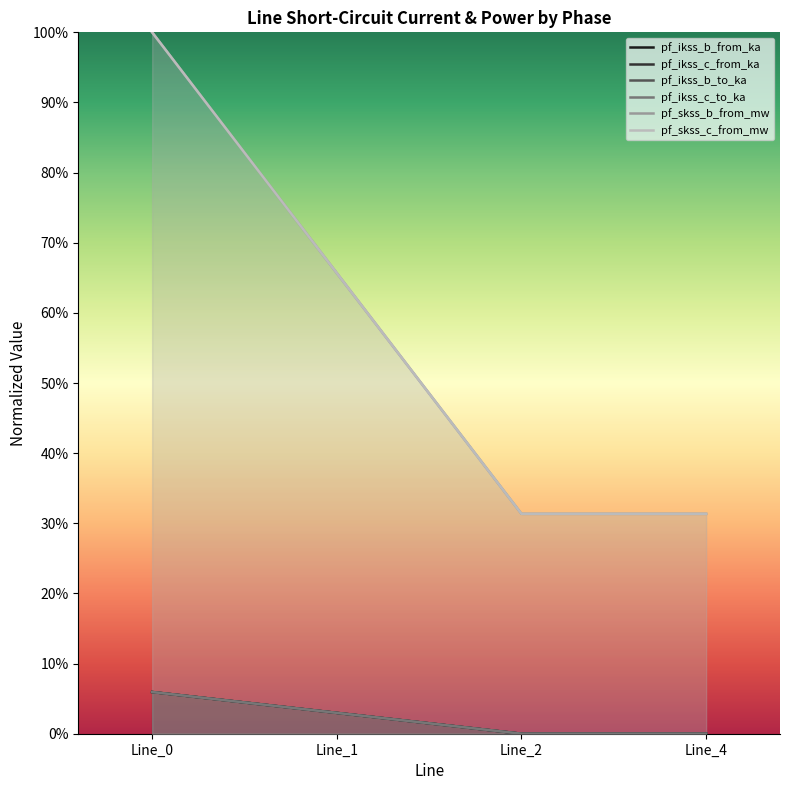

Between Line_1 and Line_2, which series saw the biggest shift?

pf_skss_c_from_mw